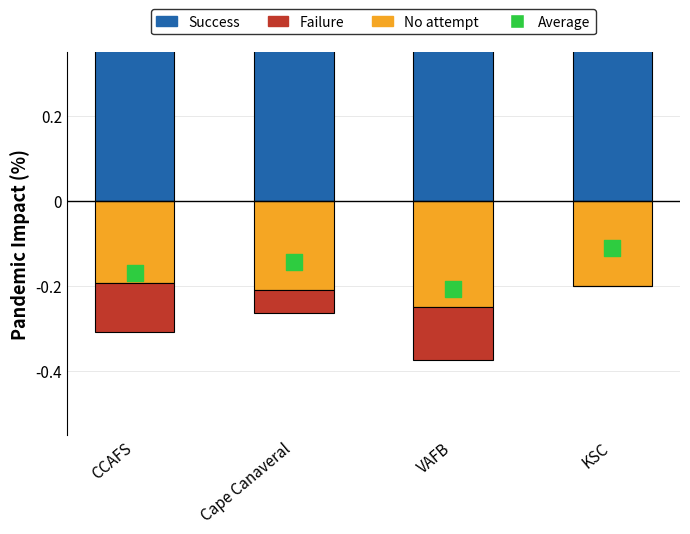

Which series has the largest Y range (max minus min)?

Success